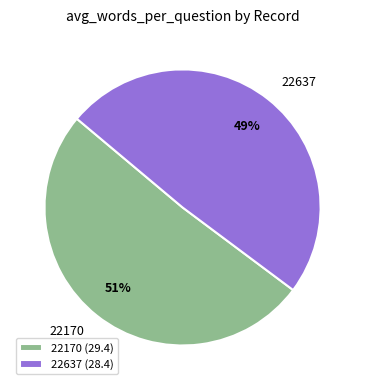

Which slice is the smallest?

22637